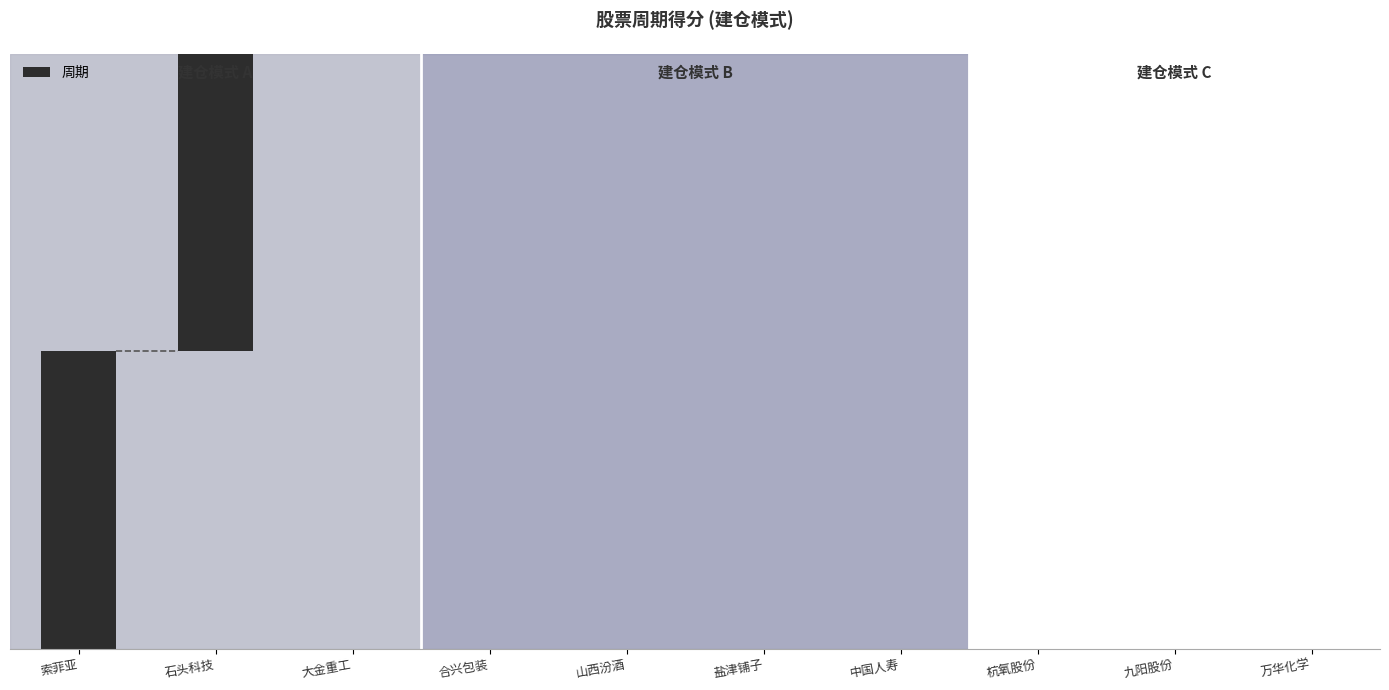

What is the minimum value shown in the chart?

16